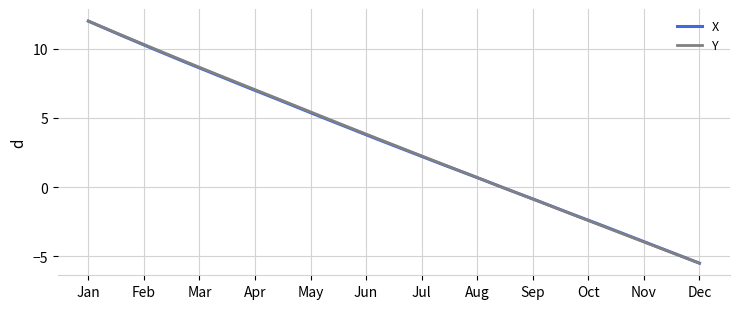

Does the chart display data point markers on the line(s)?

No